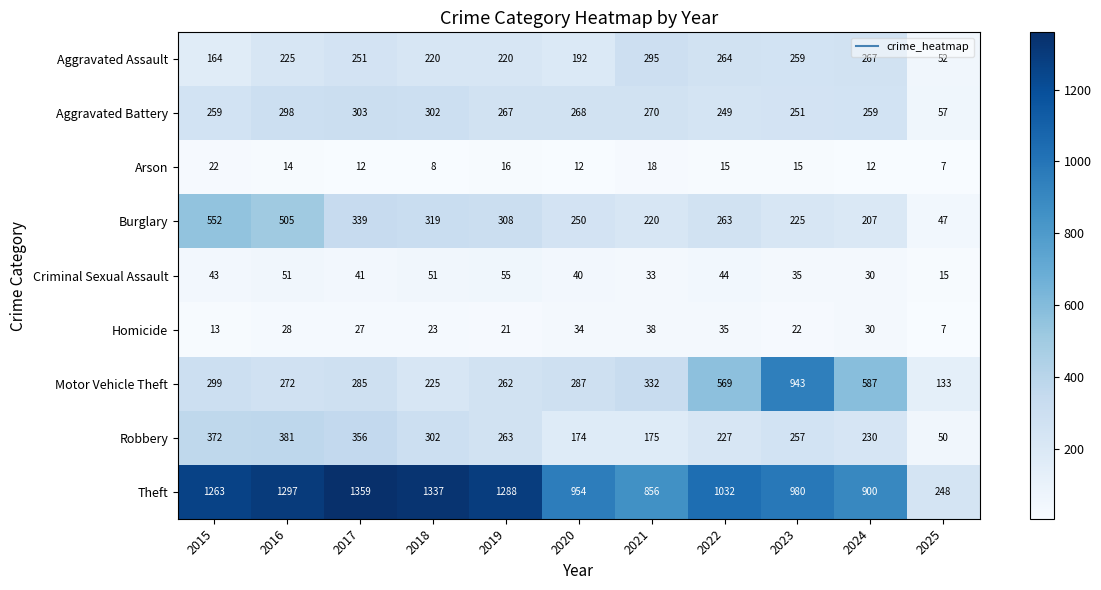

The value of Arson at 2019 is 9. True or false?

False